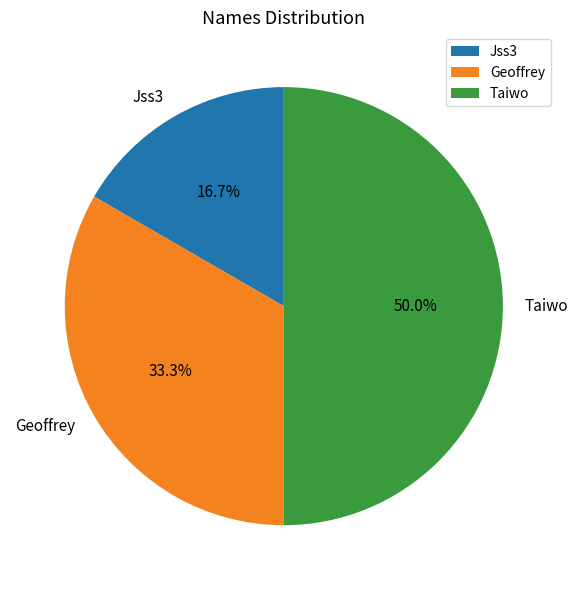

Does Geoffrey represent more than half of the total?

No